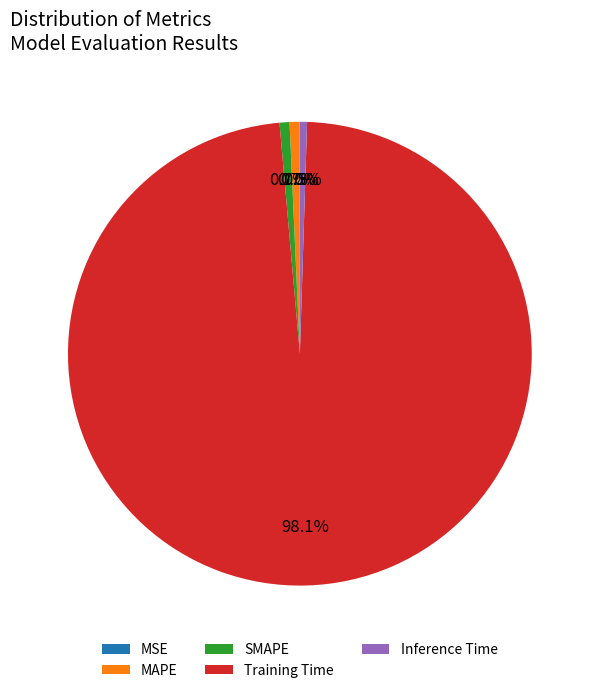

Which category has the biggest portion of the pie?

Training Time